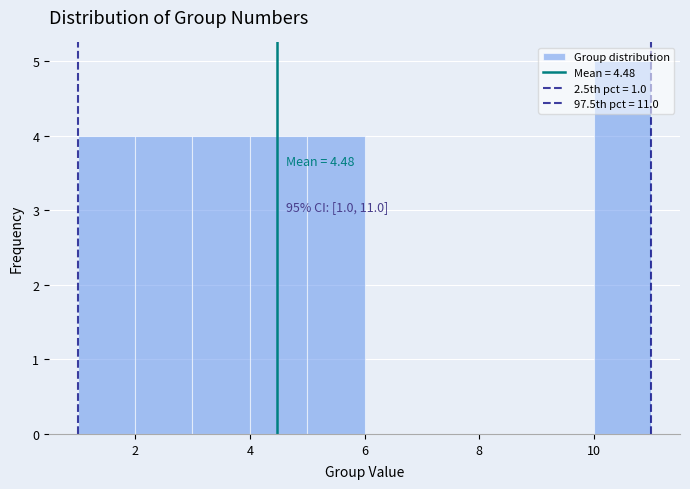

Which range on the x-axis has the tallest bar?

10 to 11